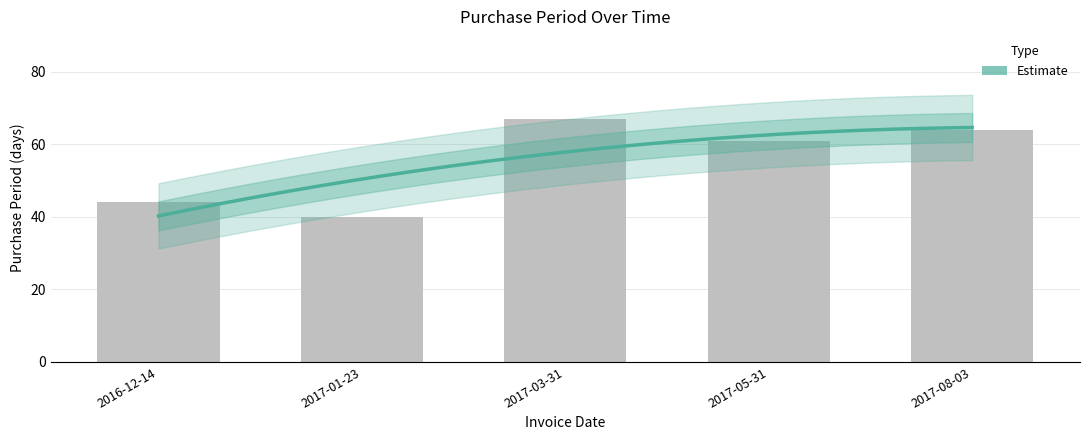

Reading left to right, transcribe all the data shown in this chart.

44	40	67	61	64